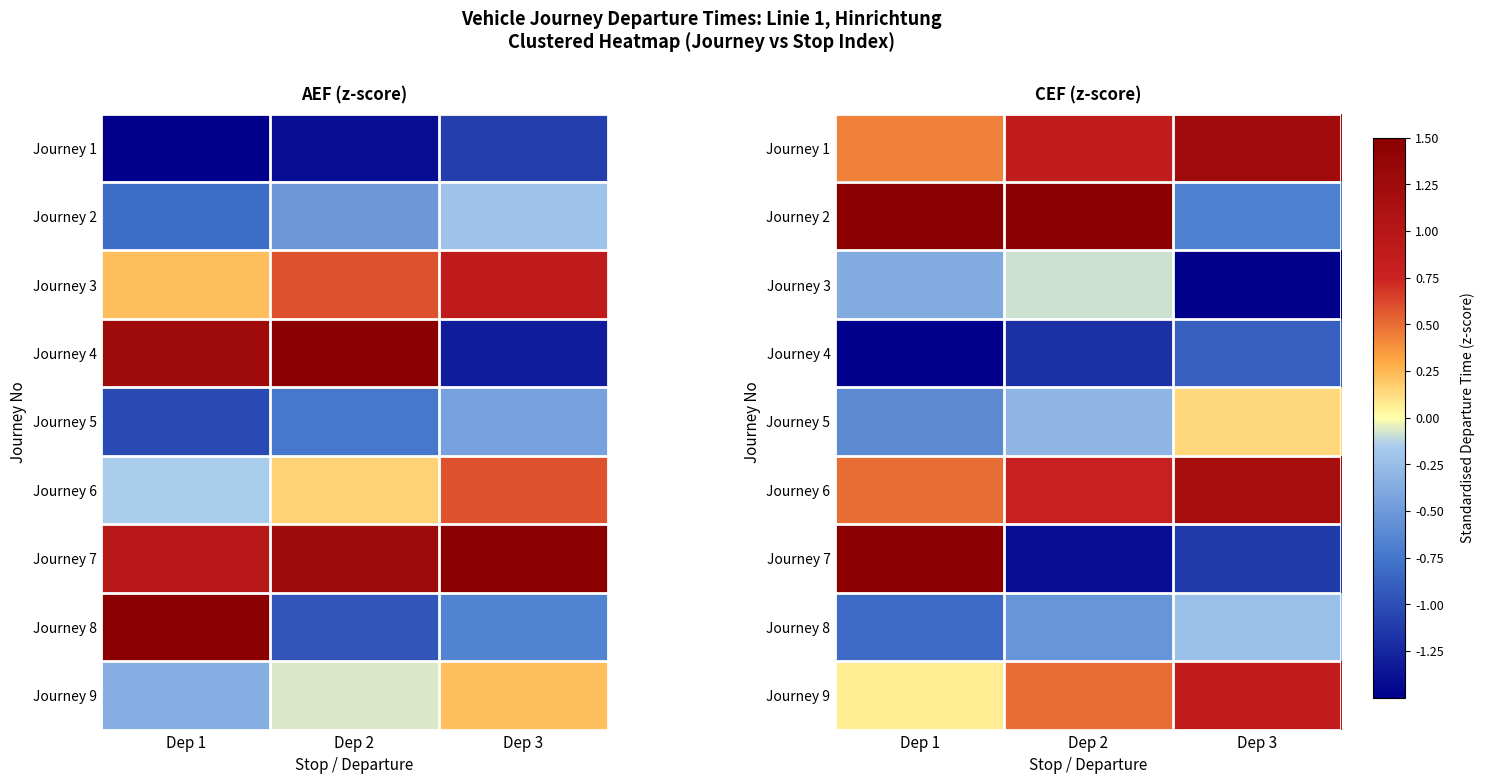

What is the spread (max minus min) of values at Dep 1?

3.0